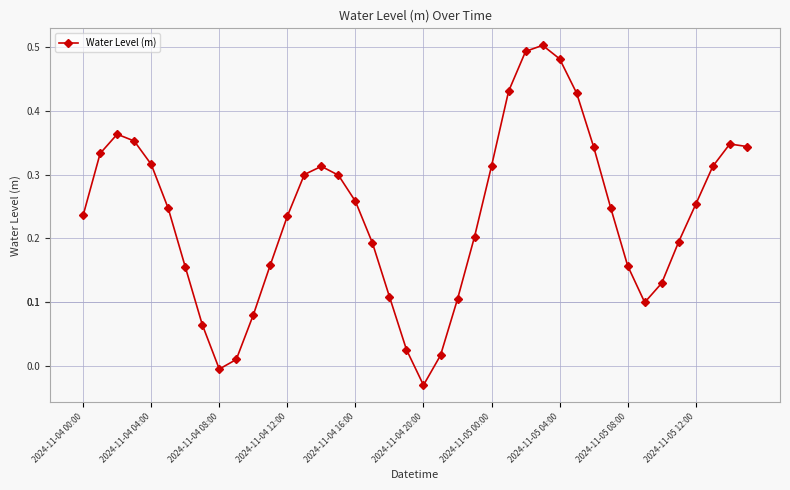

True or false: the data has more than 0 interior local peaks.

True